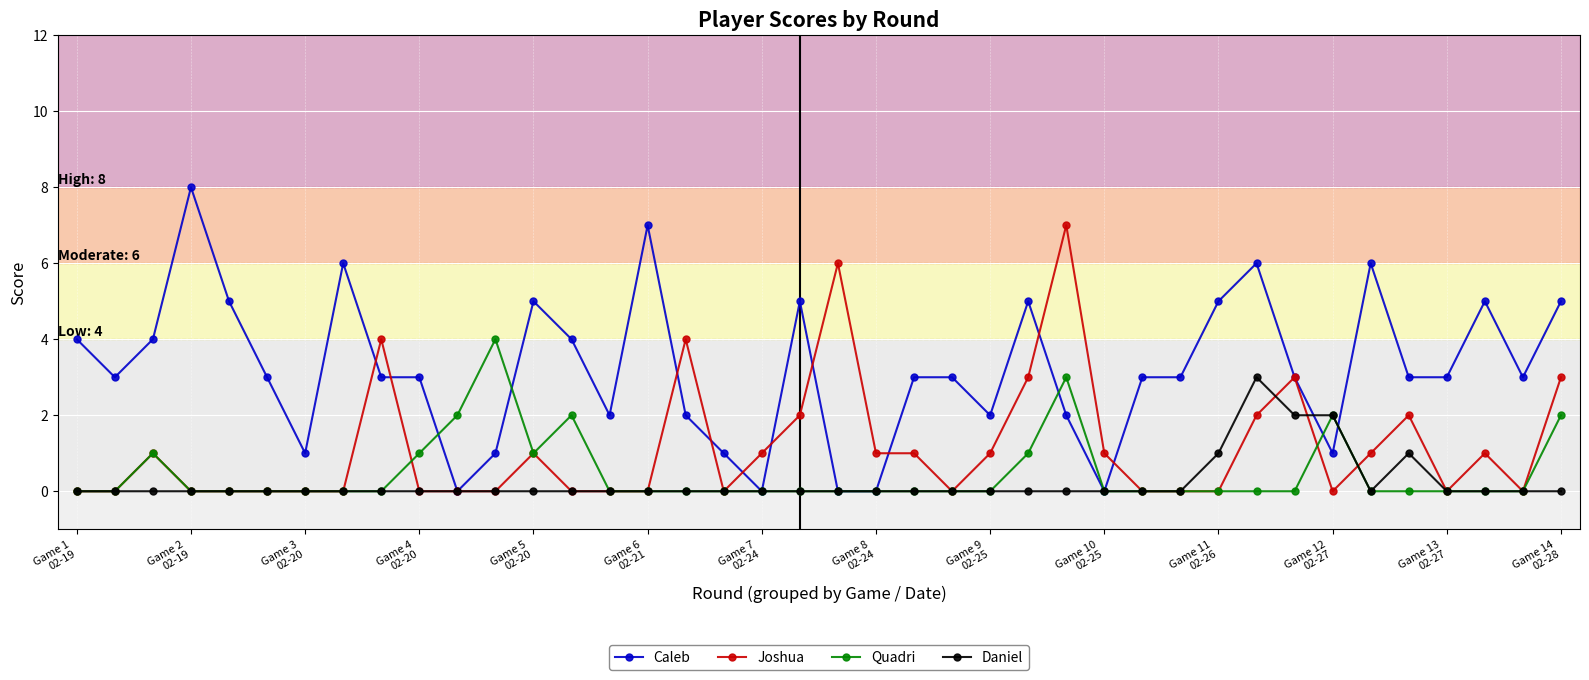

What are all the series names shown in the legend?

Caleb, Joshua, Quadri, Daniel